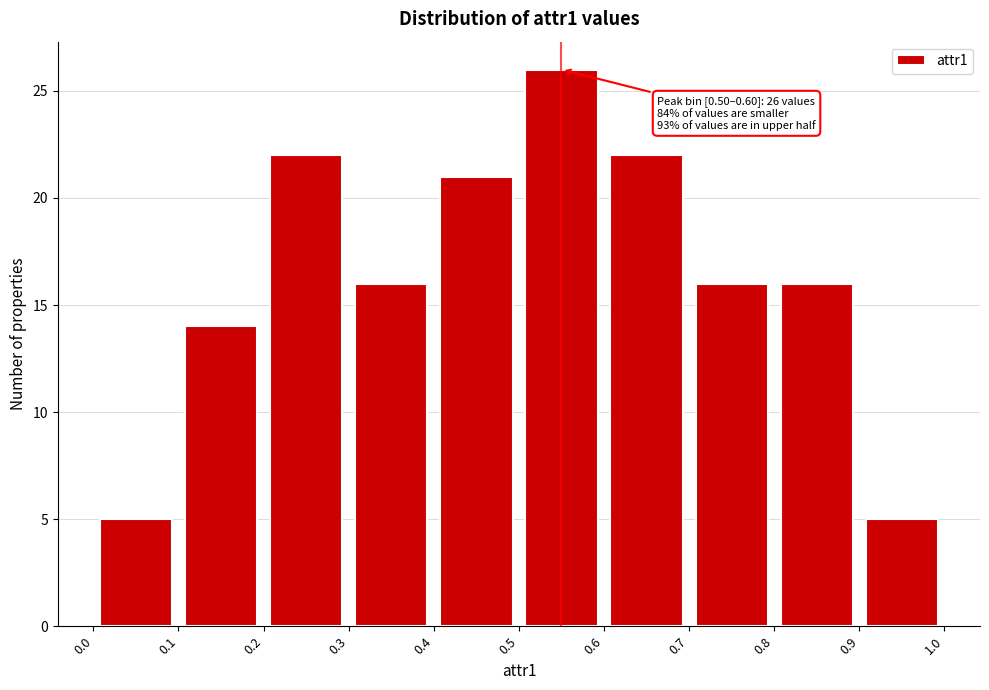

Which range on the x-axis has the tallest bar?

0.5 to 0.6